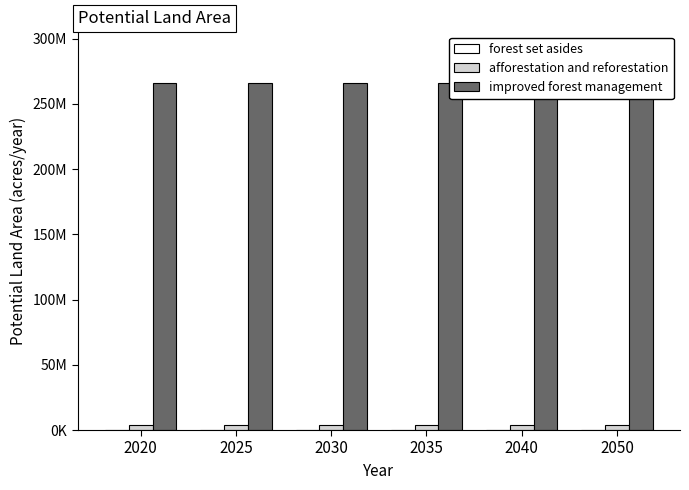

How many bars are there in total?

18